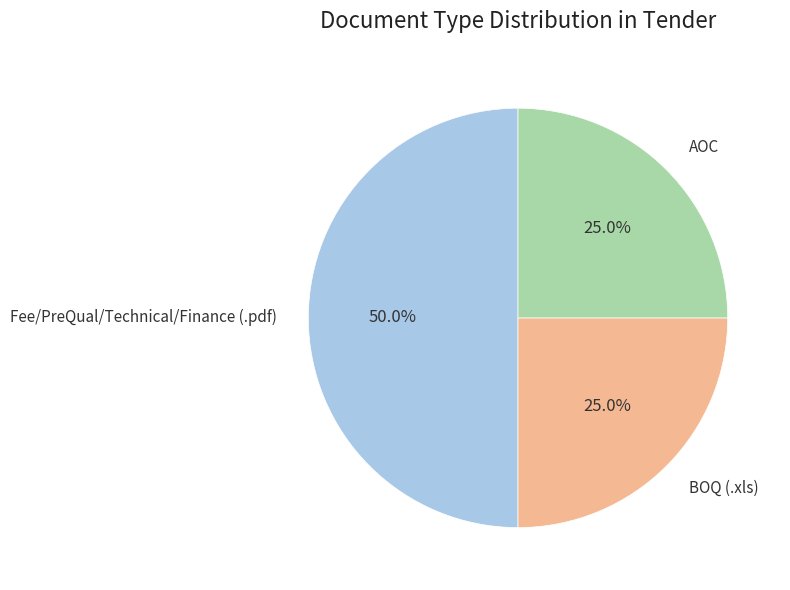

Is BOQ (.xls) the majority of the pie?

No